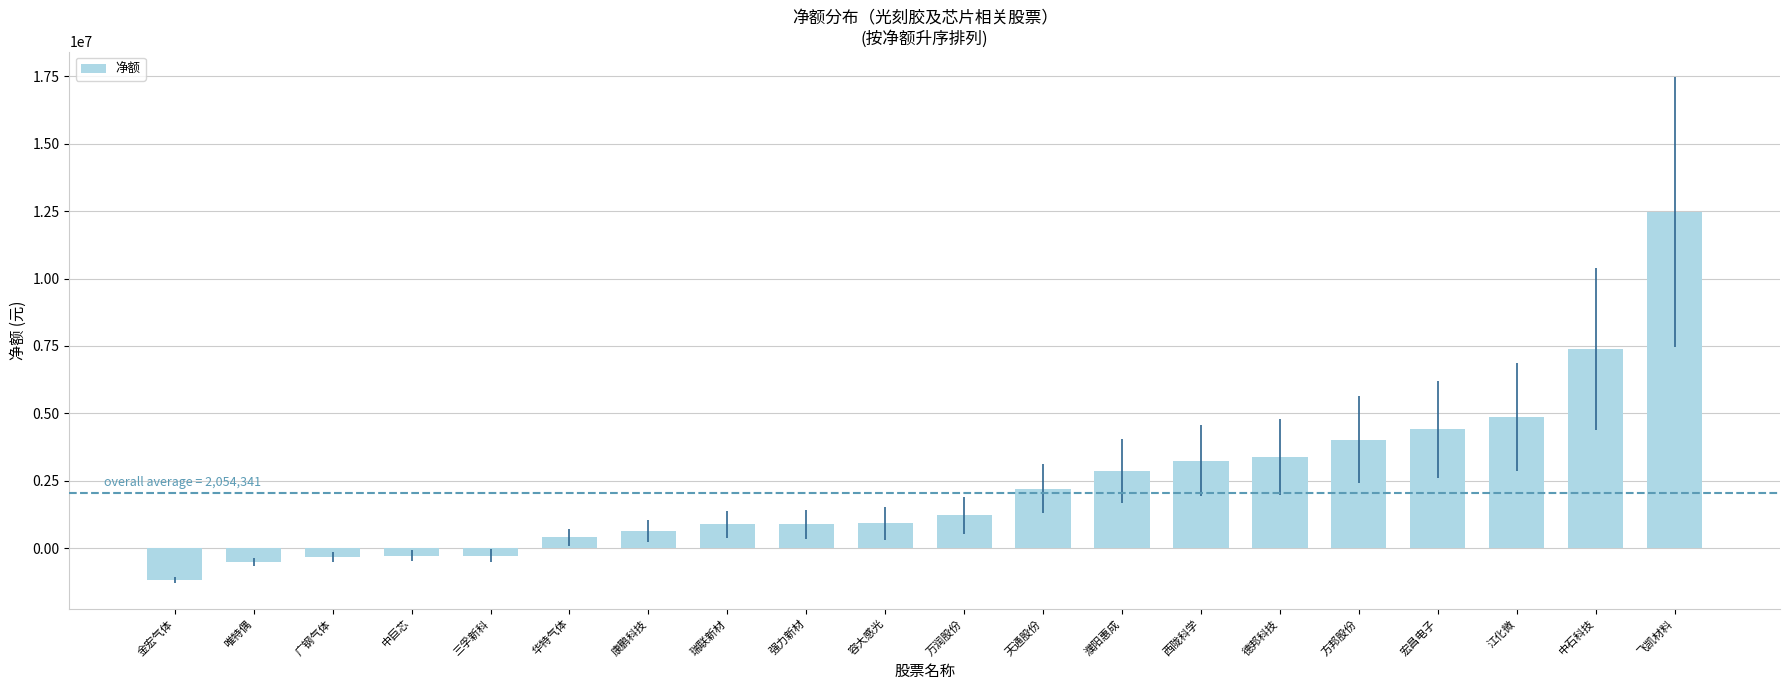

Which has a higher value, 强力新材 or 方邦股份?

方邦股份